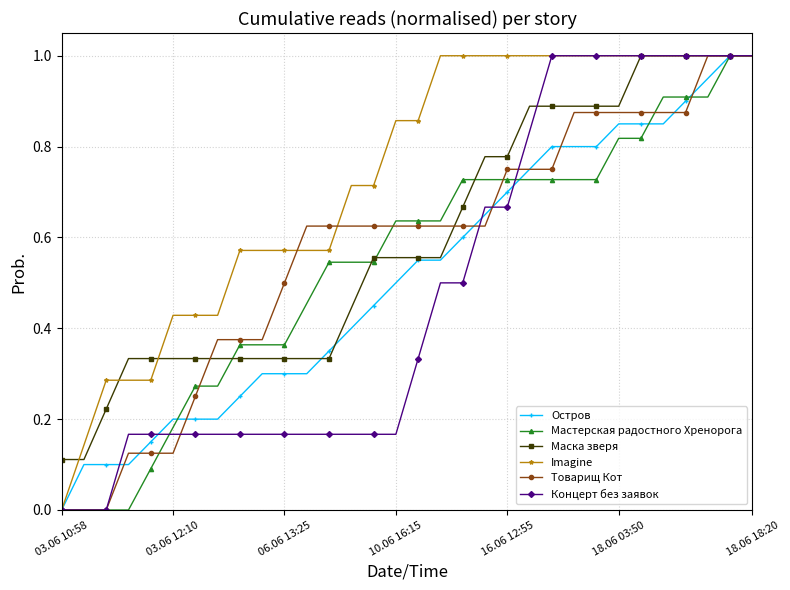

What is the maximum value shown in the chart?

1.0